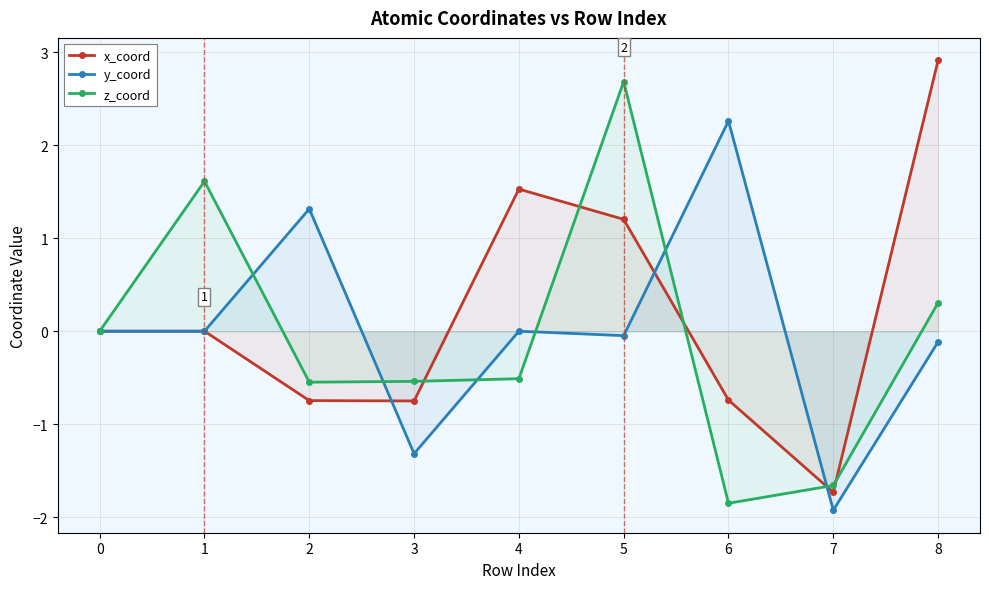

True or false: y_coord and z_coord cross at least once.

True